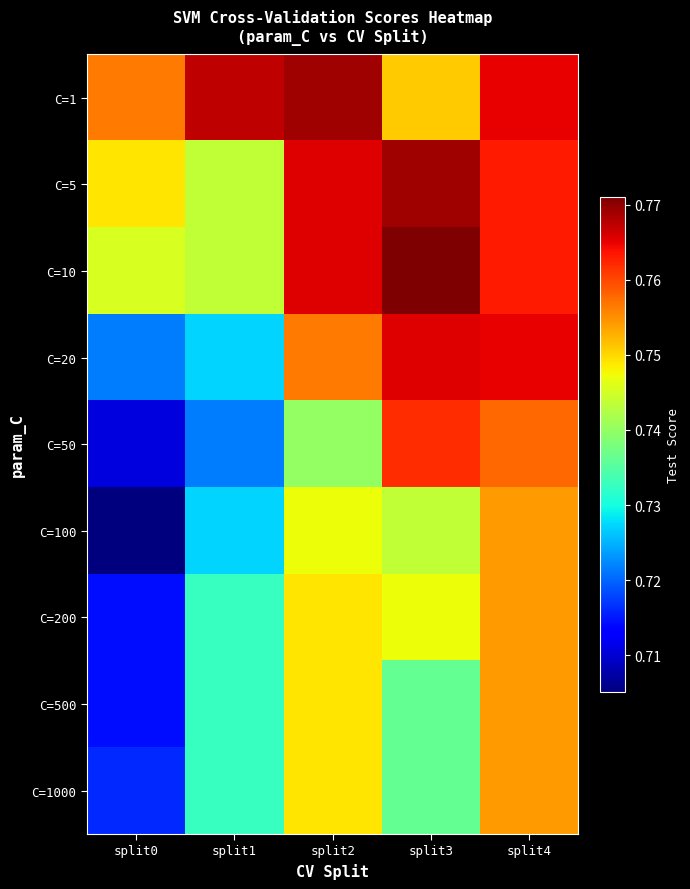

Rank the series at split3 from lowest to highest value.

C=500, C=1000, C=100, C=200, C=1, C=50, C=20, C=5, C=10